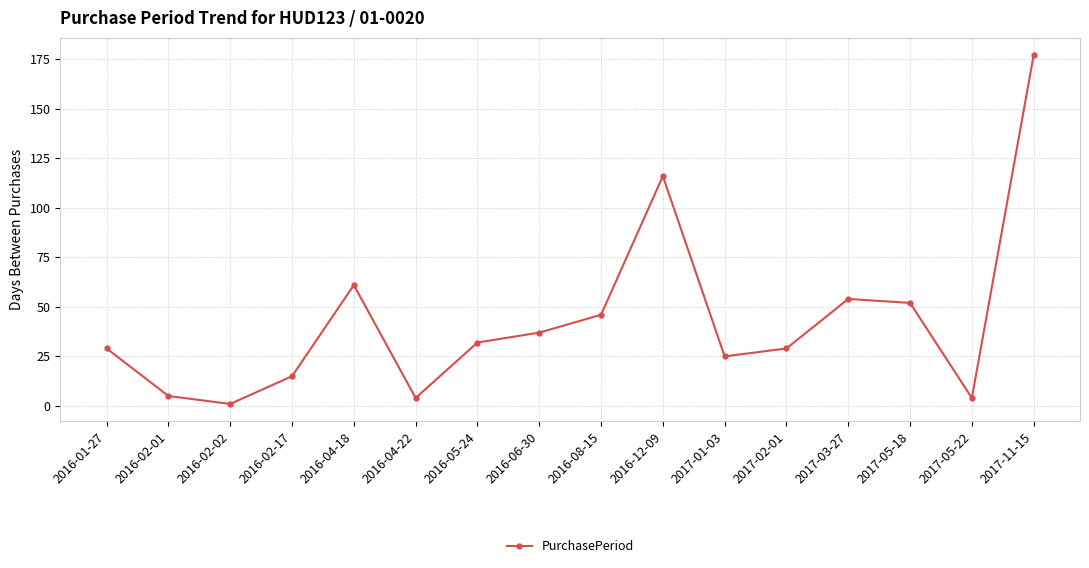

The value at 2016-04-18 is 61. True or false?

True